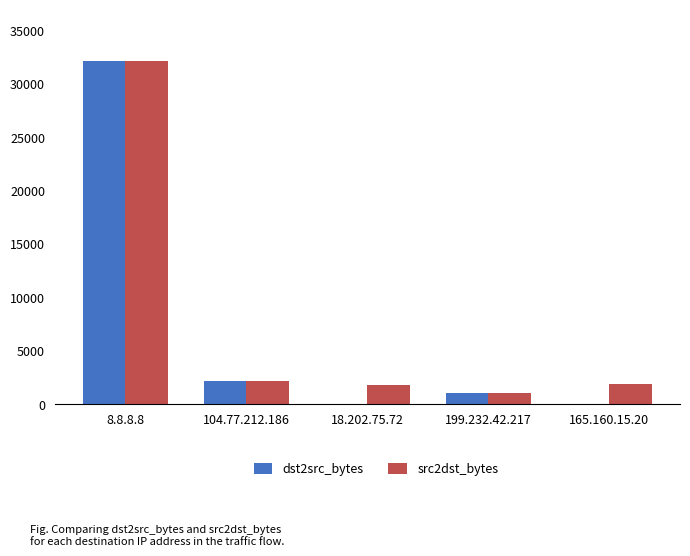

At which label does dst2src_bytes reach its peak?

8.8.8.8